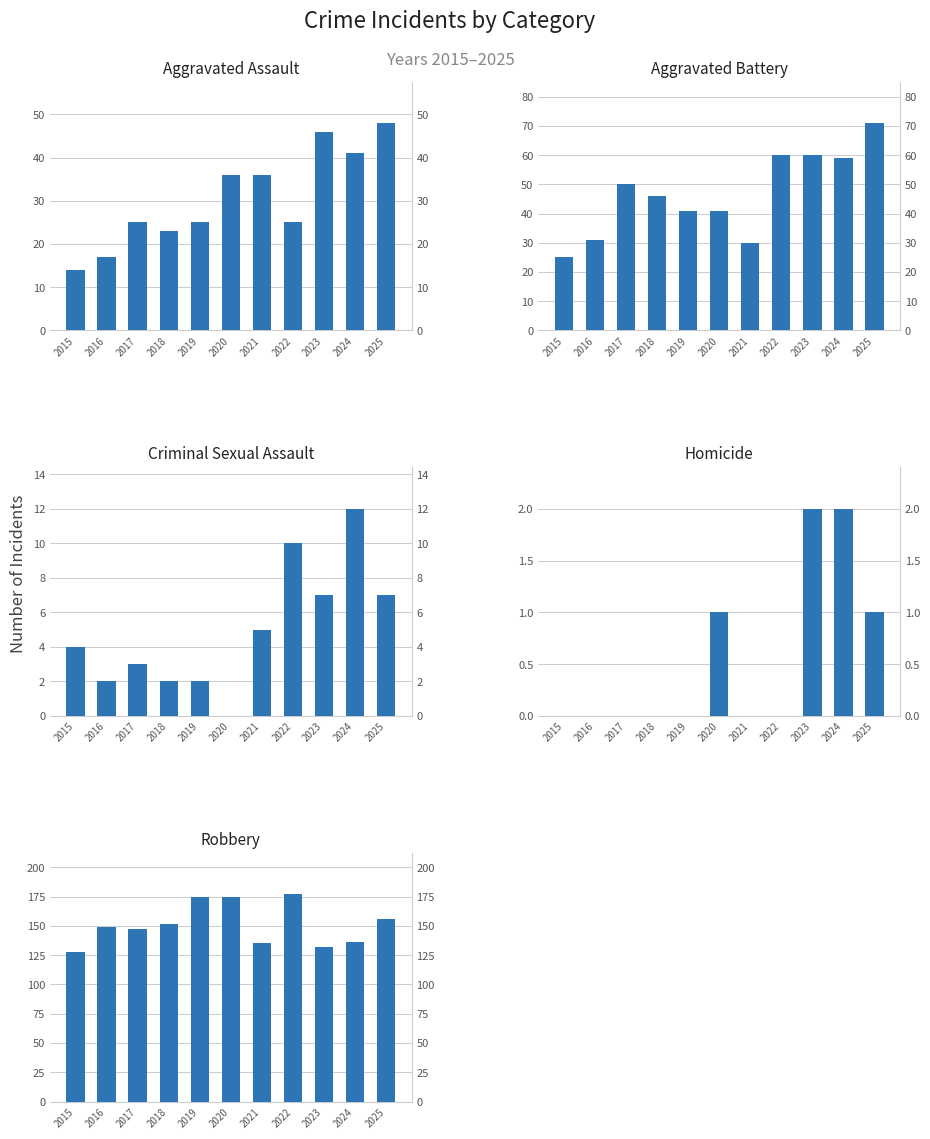

Which category has the lowest value across all series?

2020